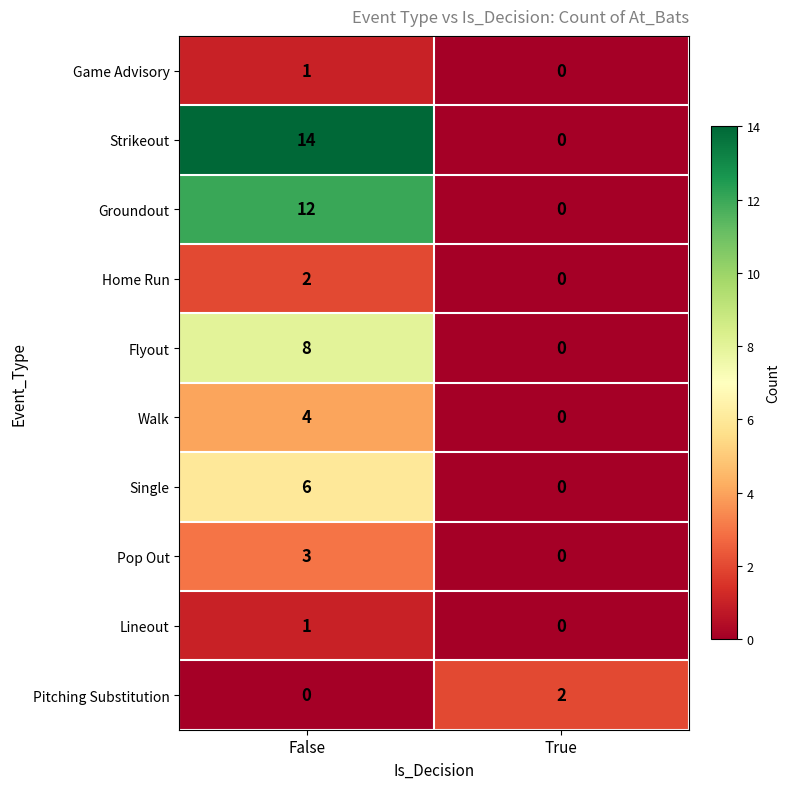

Which category has the highest value in the Groundout series?

False